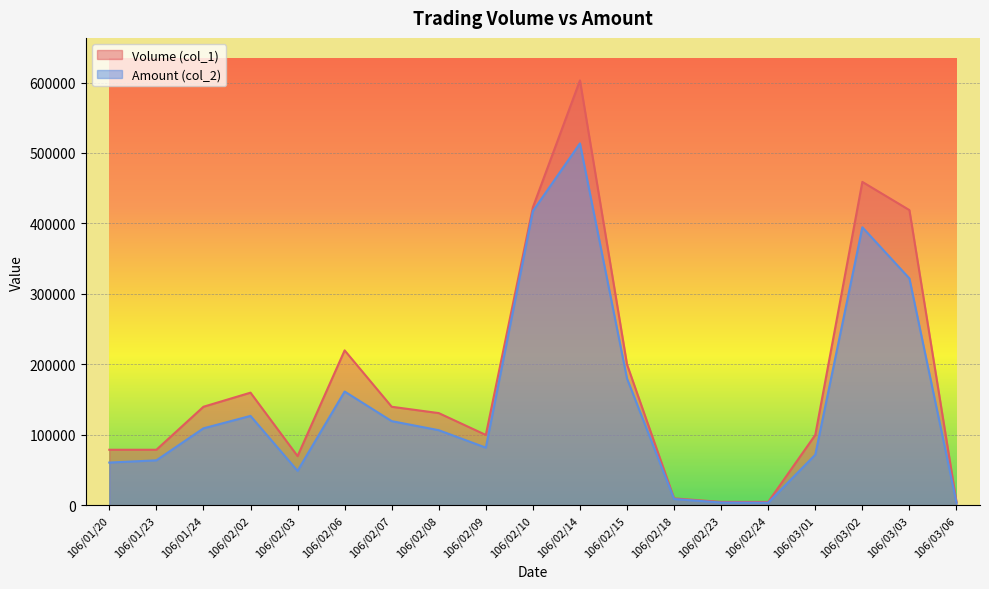

True or false: Amount (col_2) has a value of 106844 at 106/02/09.

False